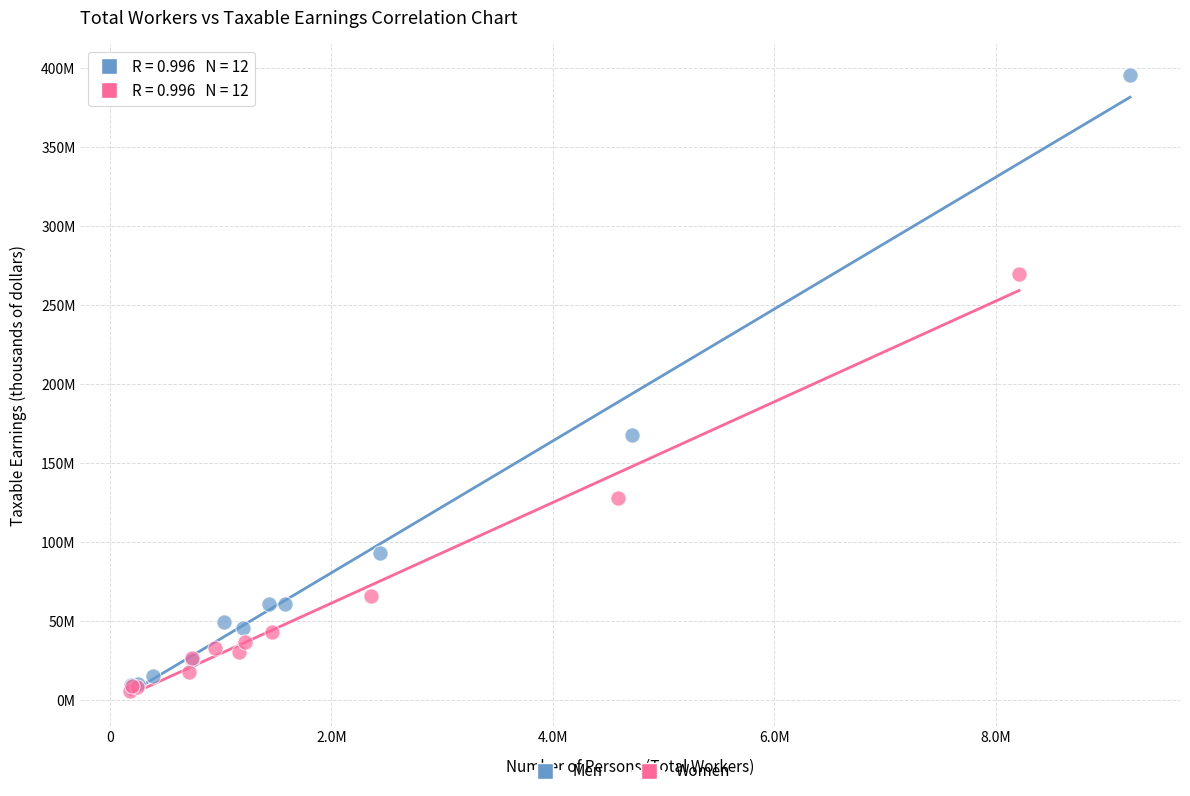

Which series contains the highest Y value?

Men